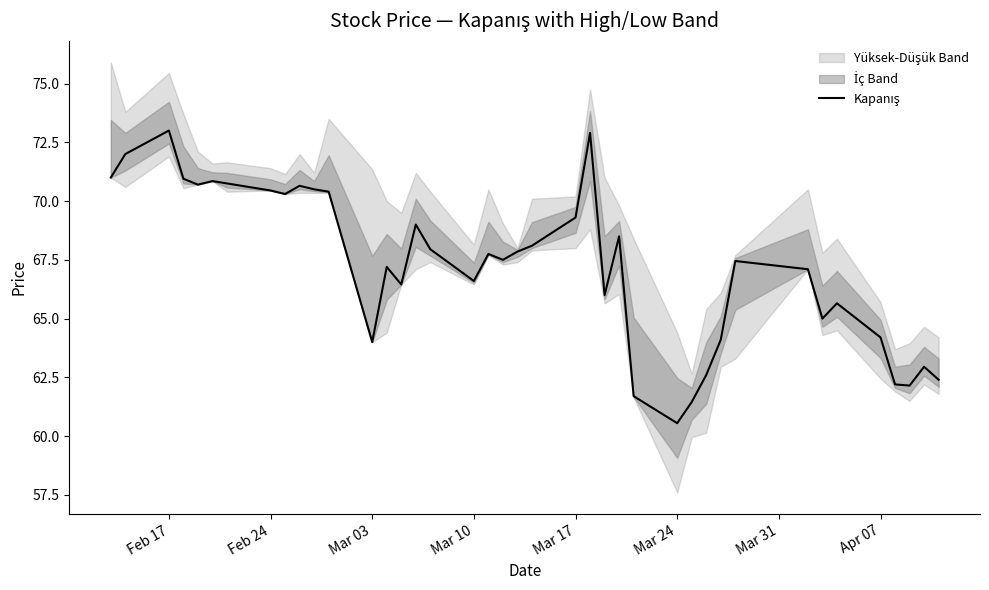

What is the value of the 8th point from the left?

70.4